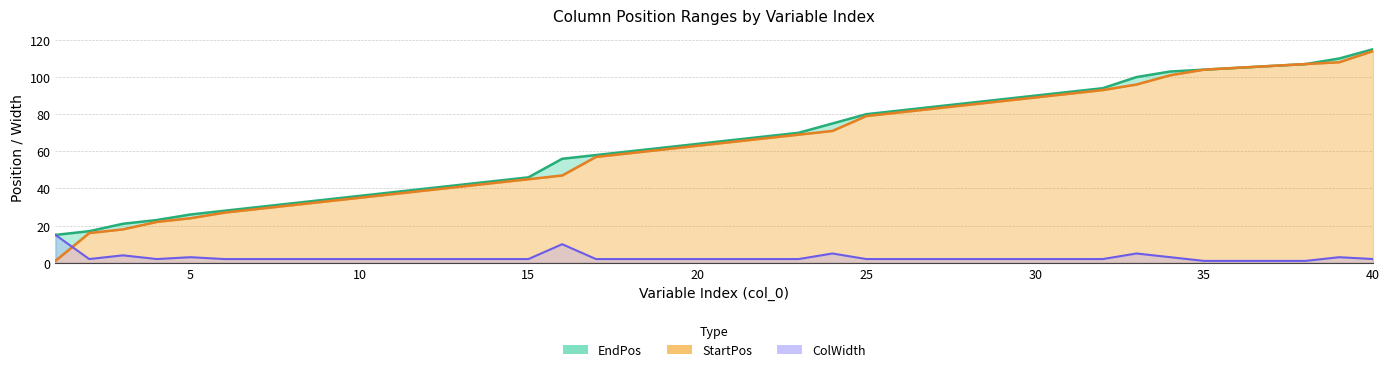

What is the difference between the EndPos values at 7 and 1?

15